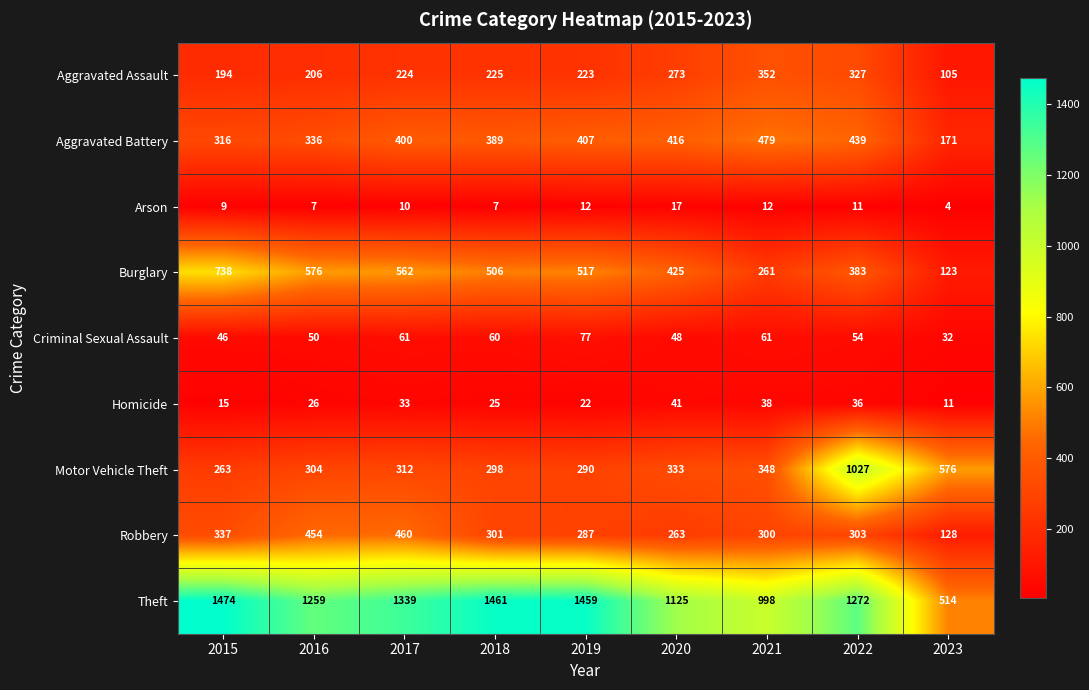

The Aggravated Battery series shows 407 at 2019. True or false?

True